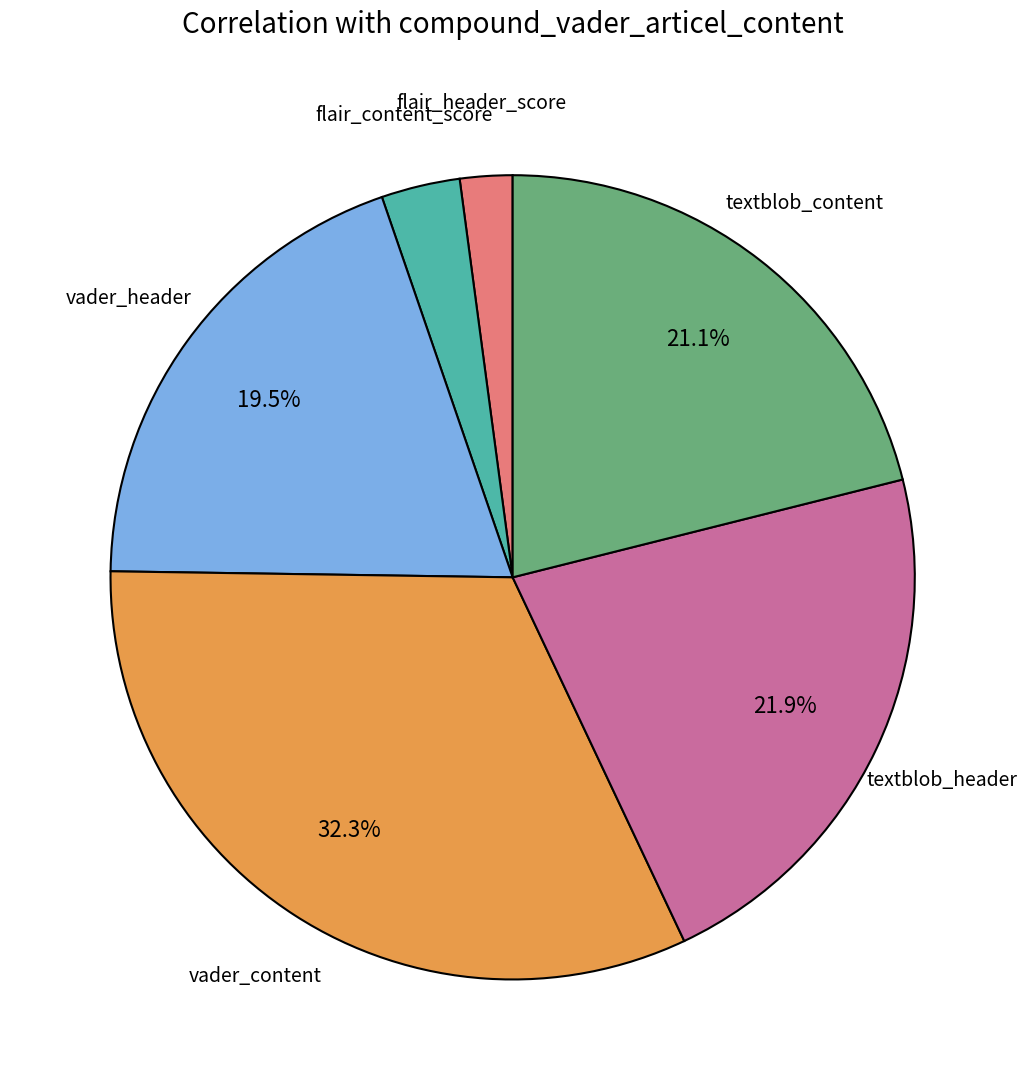

Is there a majority slice in this chart?

No